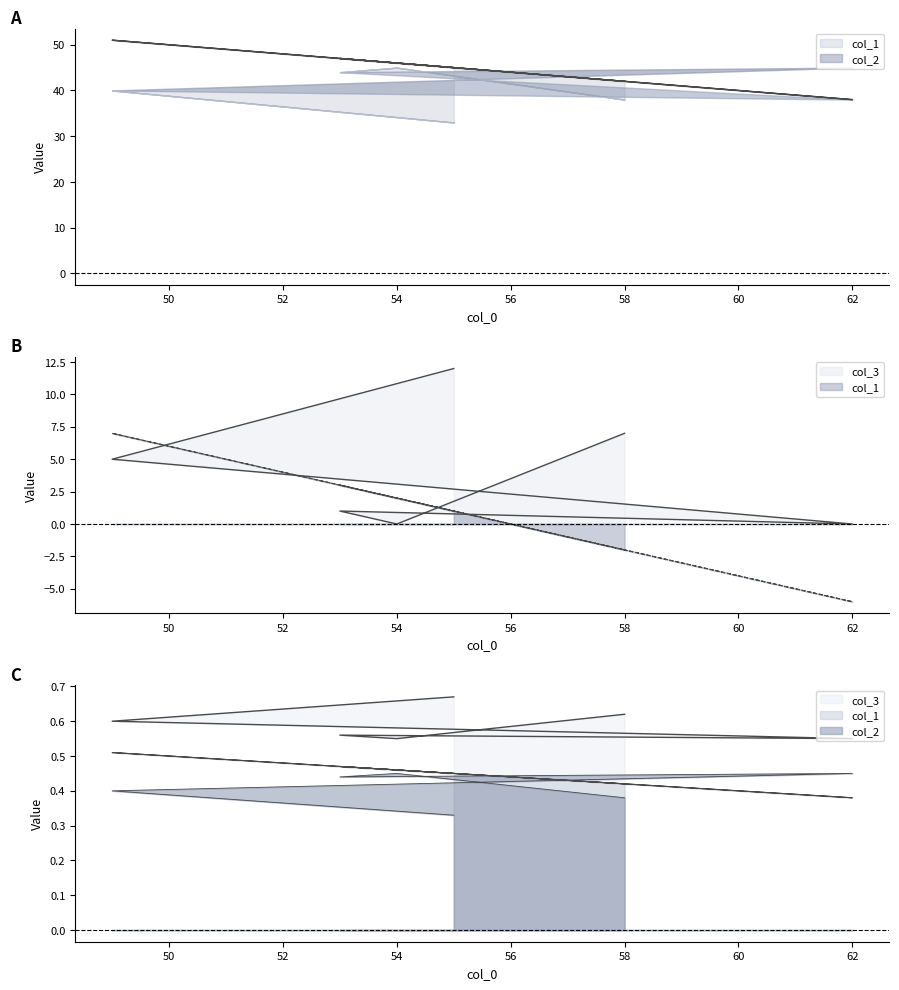

True or false: col_1 and col_2 cross at least once.

False